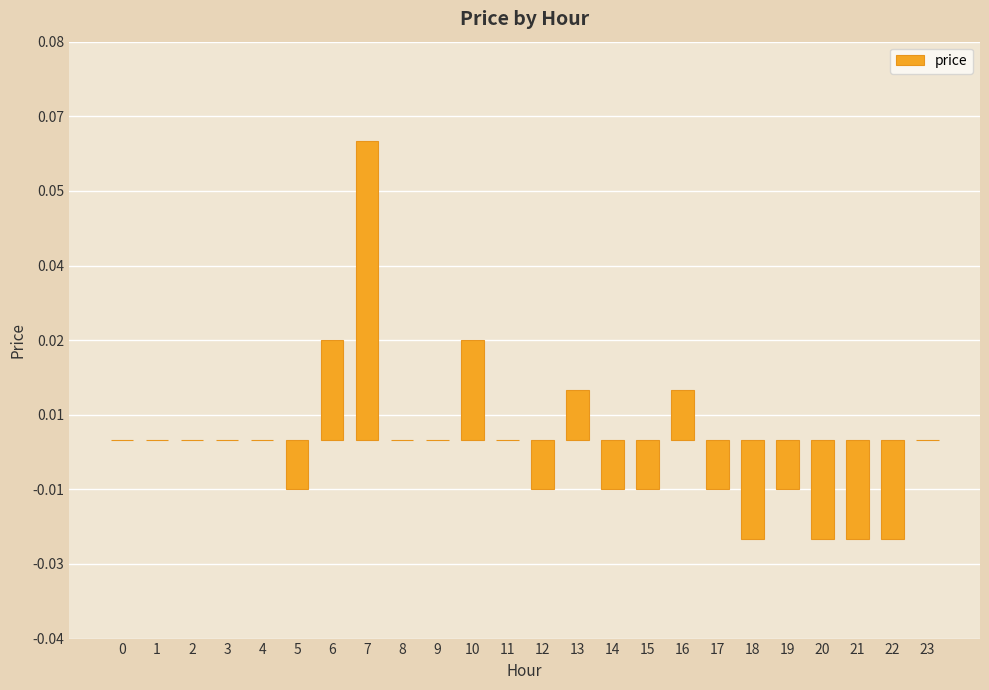

List the labels in order of value, largest first.

7, 6, 10, 13, 16, 0, 1, 2, 3, 4, 8, 9, 11, 23, 5, 12, 14, 15, 17, 19, 18, 20, 21, 22